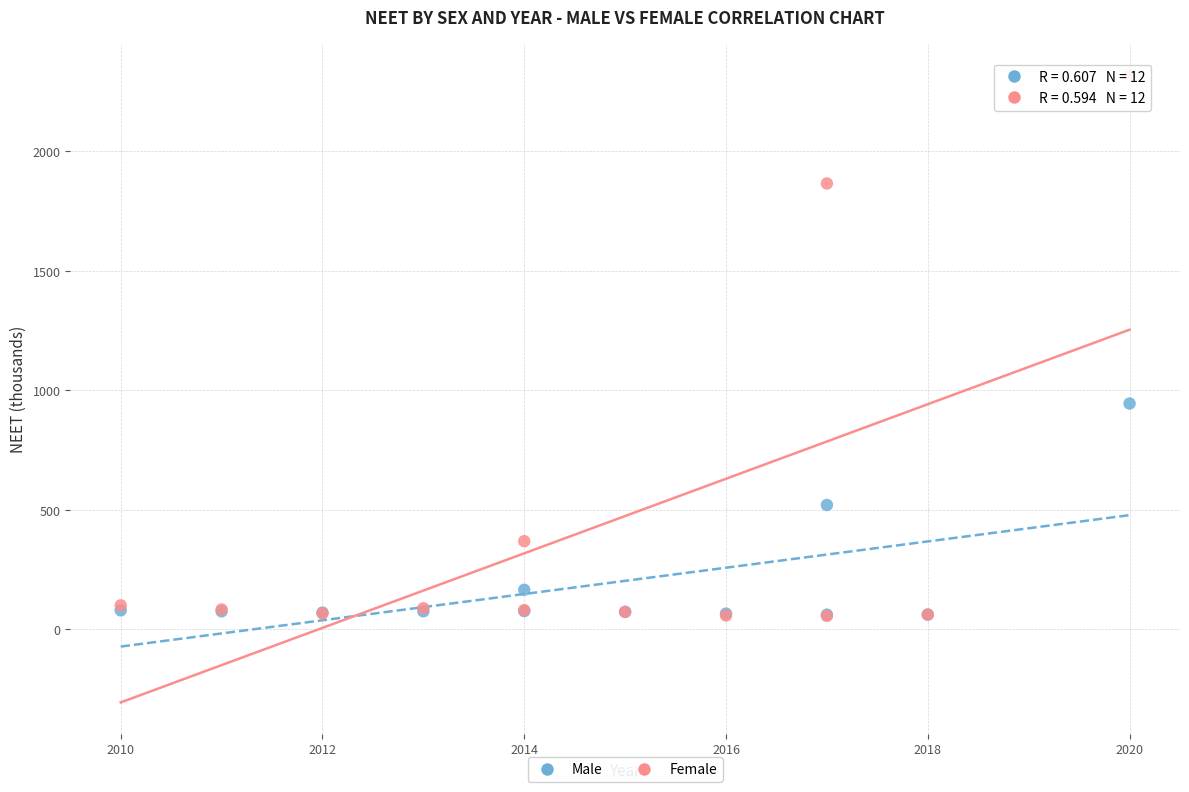

What are all the series names shown in the legend?

Male, Female